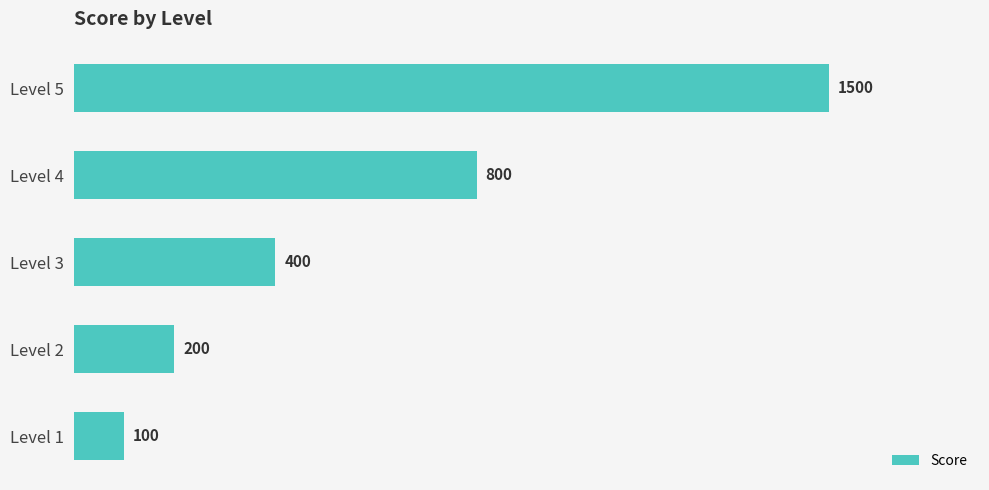

Are the bars grouped side by side (vs. stacked)?

No